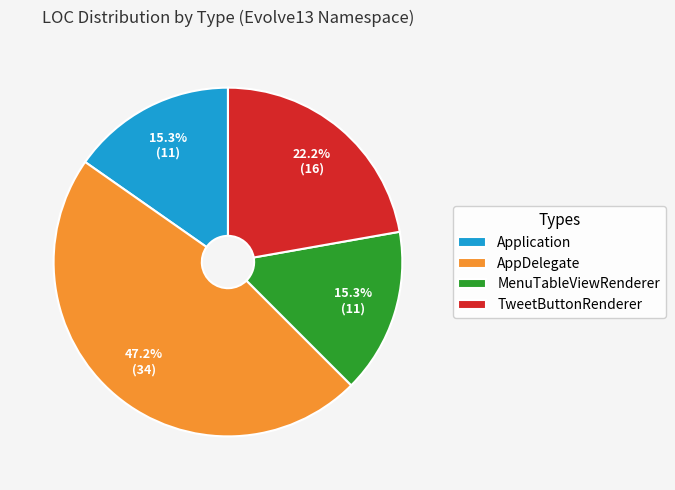

How many segments does this pie chart have?

4